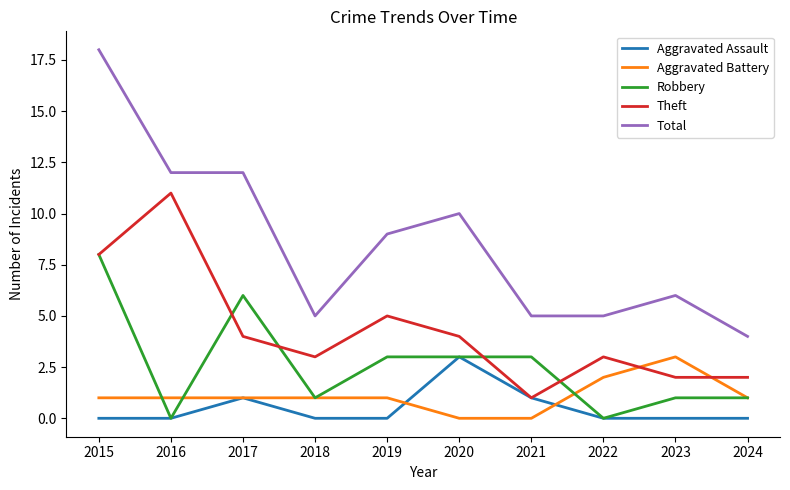

Where does the Theft series first go above 4?

2015